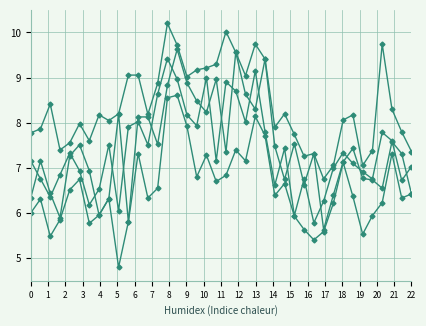

Is this an area chart (filled region under the line)?

No